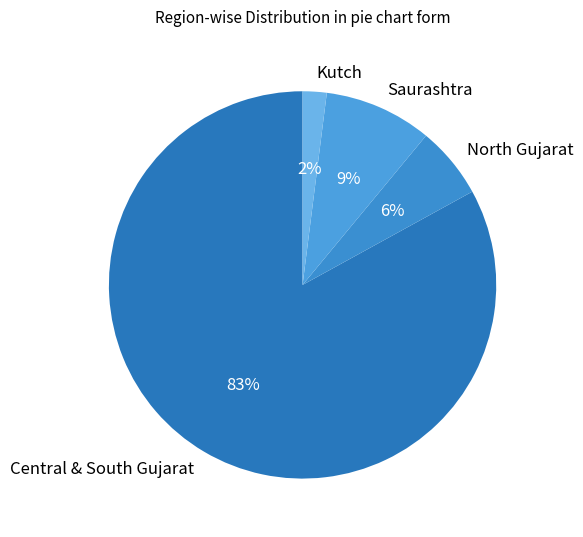

Is there any slice that represents more than half of the pie?

Yes